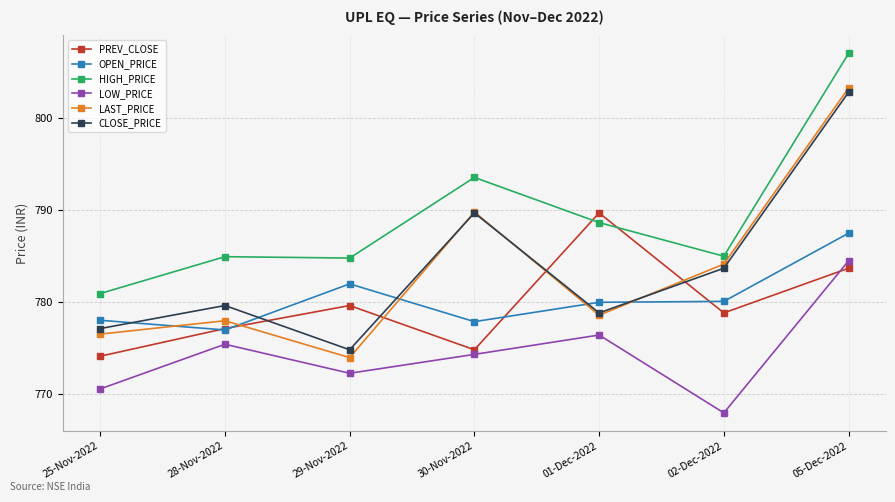

How many data points does each series have?

7